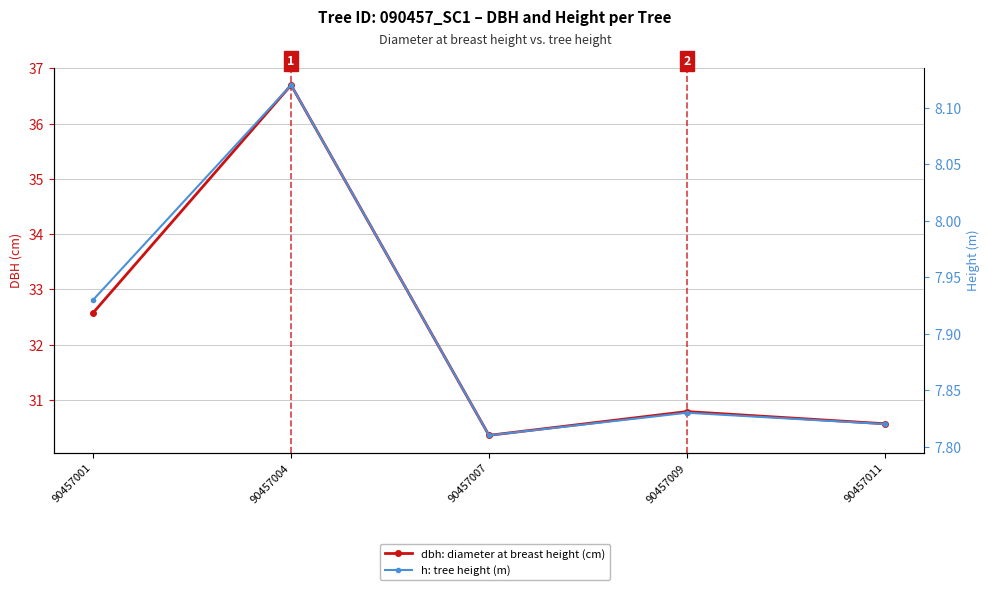

What is the highest value of the dbh: diameter at breast height (cm) series?

36.7